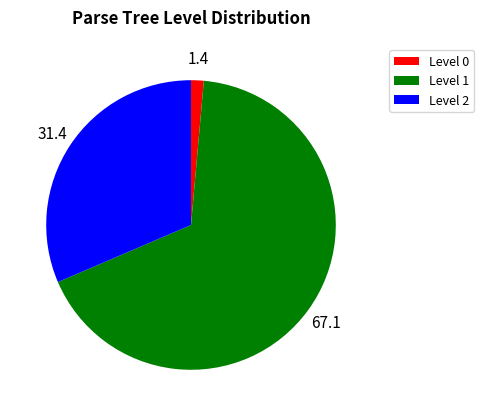

Which slice represents more than half of the pie?

Level 1